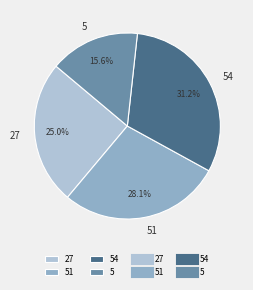

Which category has the biggest portion of the pie?

54